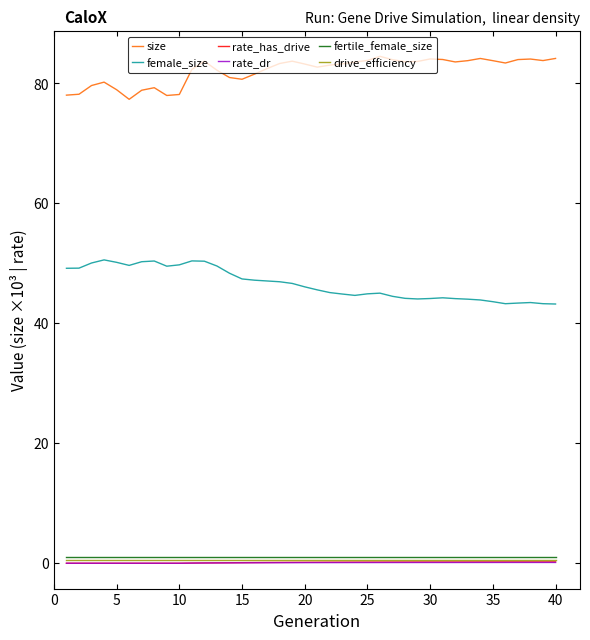

What is the lowest value of the size series?

77.4